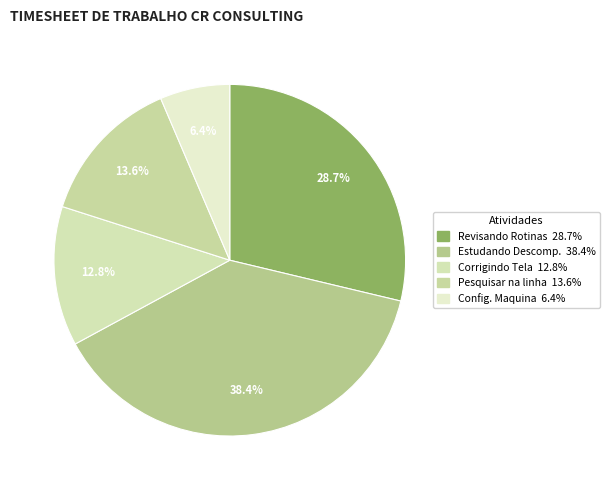

Count the number of slices in the pie.

5